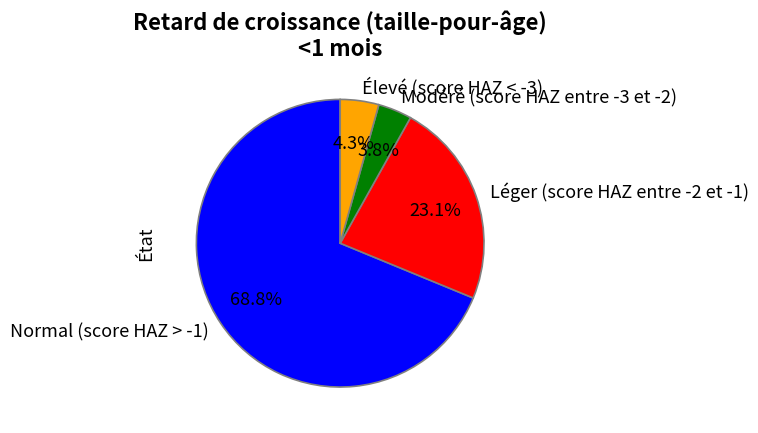

Which has a higher value, Léger (score HAZ entre -2 et -1) or Élevé (score HAZ < -3)?

Léger (score HAZ entre -2 et -1)